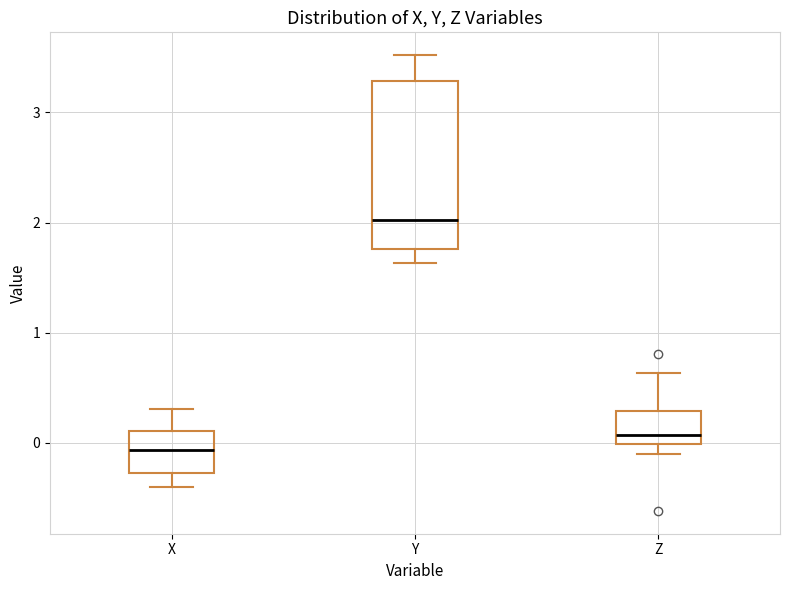

Where does the median line of the box for Y sit on the y-axis? The values are not printed on the chart, so give them approximately, as read against the axis.

2.0